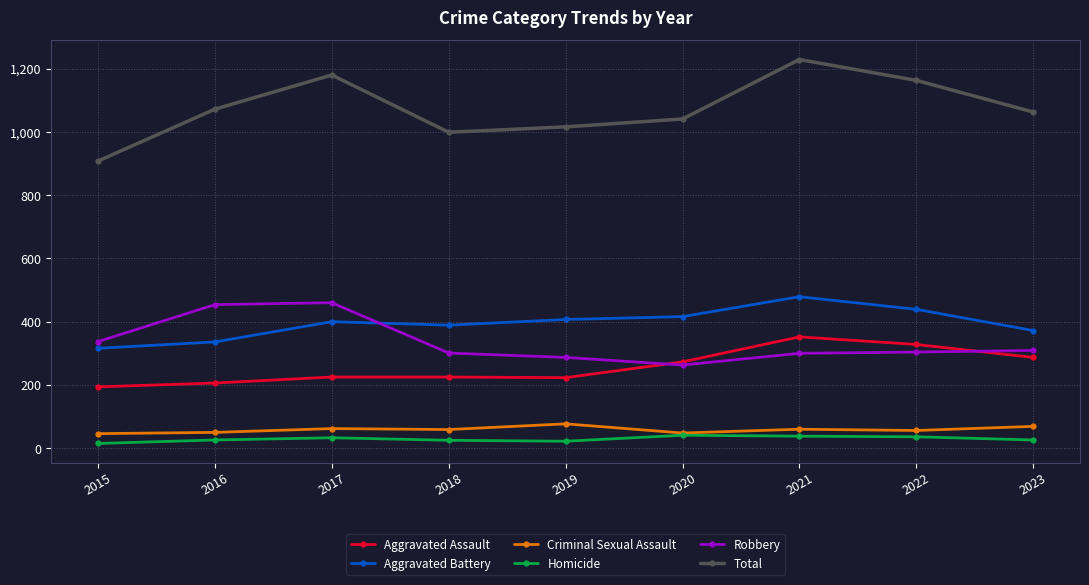

True or false: Homicide and Aggravated Battery intersect in this chart.

False